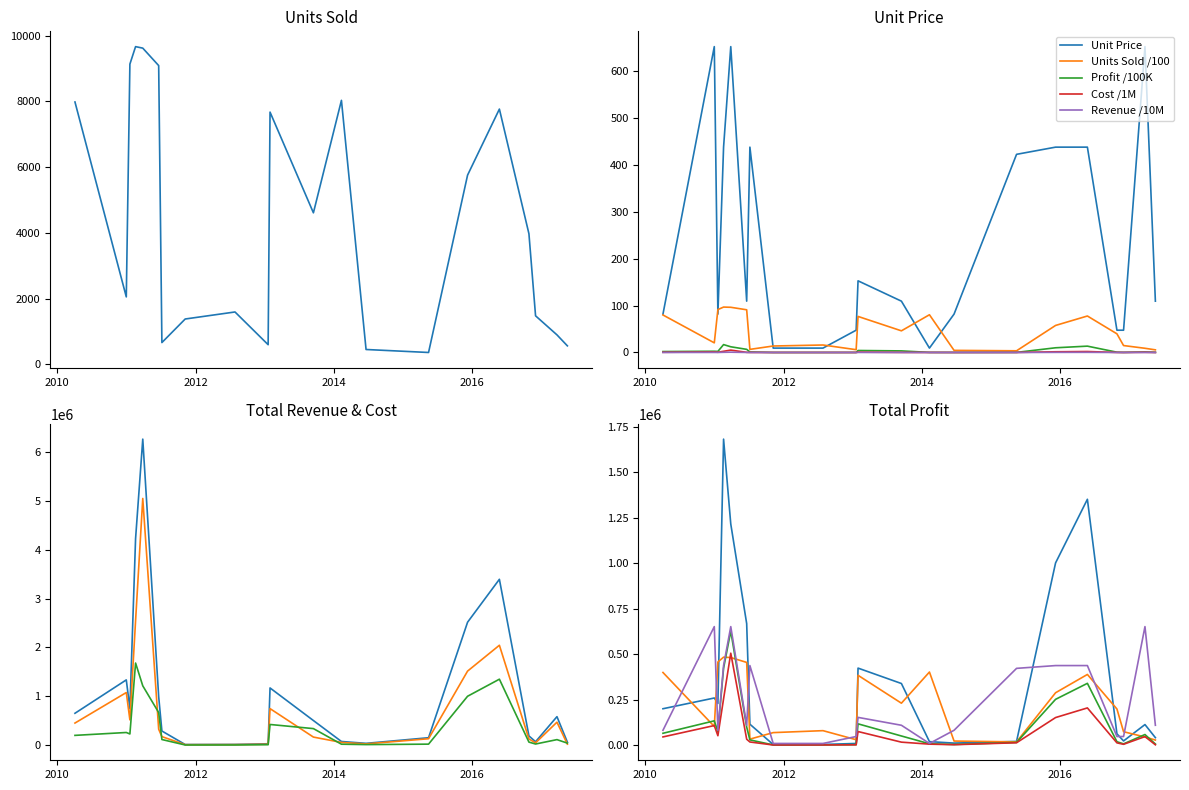

Where is Unit Price nearest to the value 330?

5/15/2015